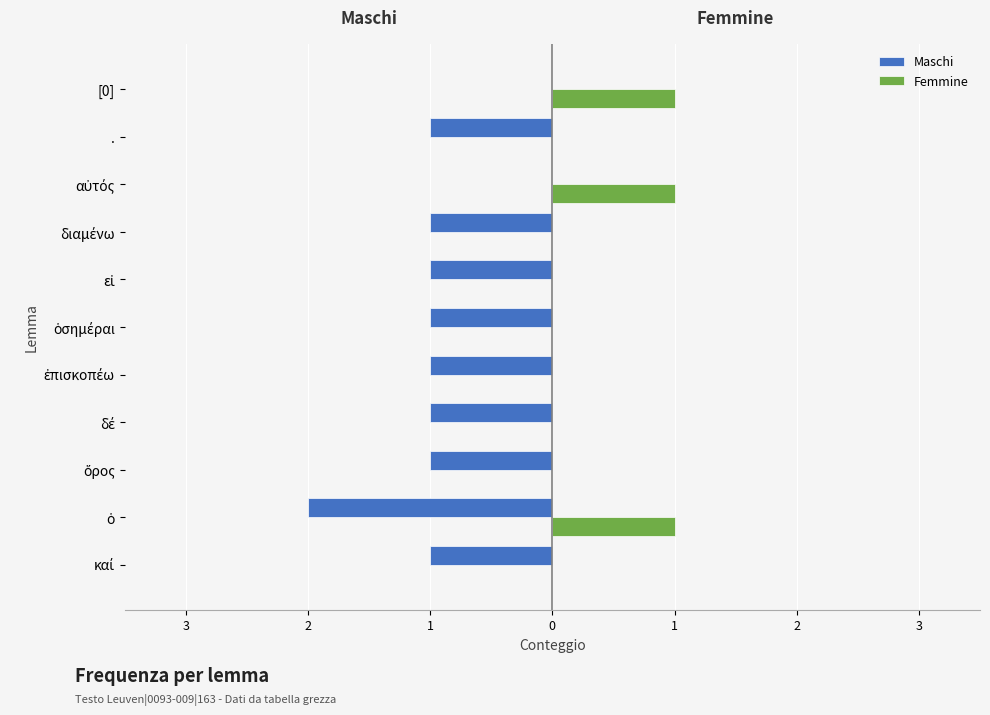

What are all the series names shown in the legend?

Maschi, Femmine